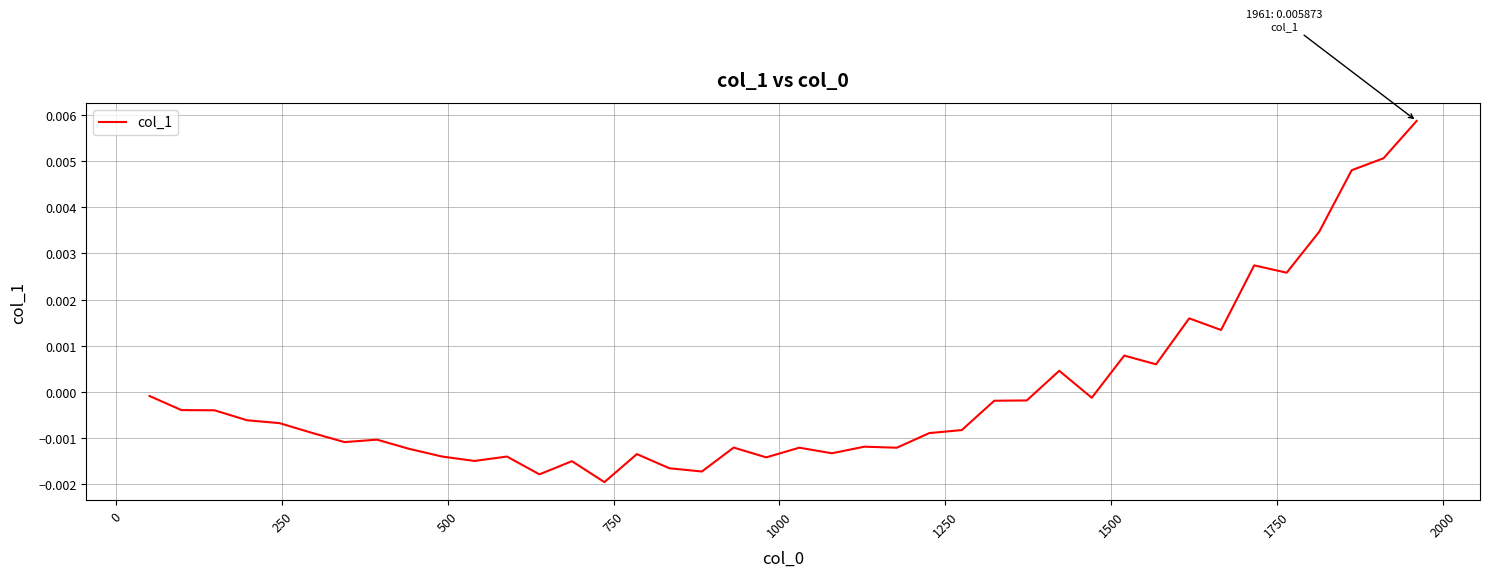

True or false: the data has more than 2 interior local peaks.

True